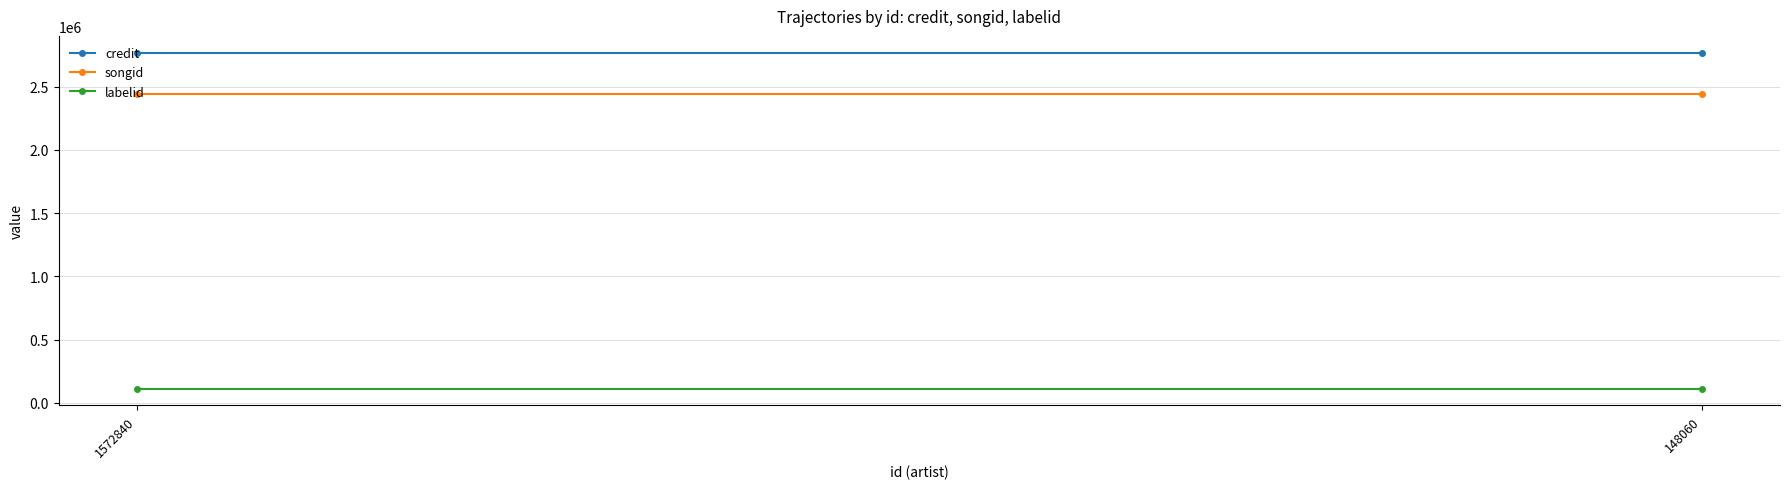

Reading left to right, list all the values displayed in this chart.

credit: 1572840=2769052	148060=2769052
songid: 1572840=2443400	148060=2443400
labelid: 1572840=112844	148060=112844